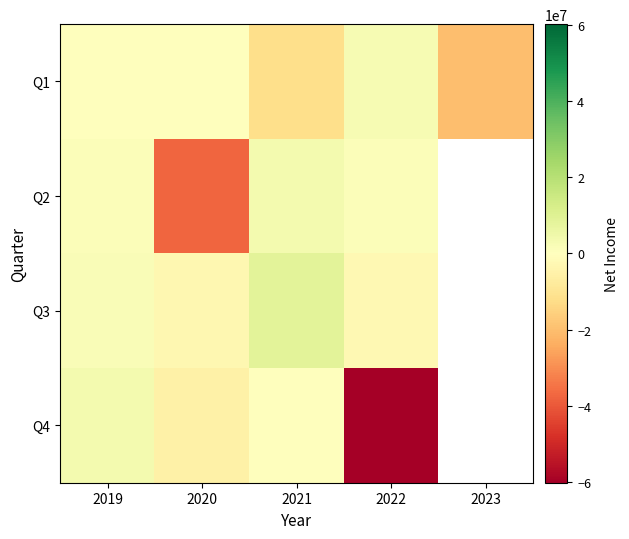

At which label is Q2 closest to -16869130?

2019